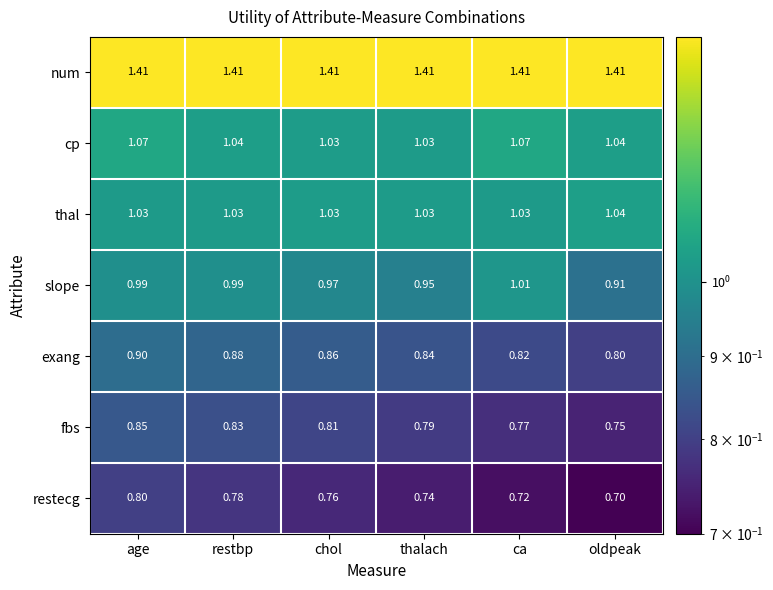

What is the total value across all series at thalach?

6.8